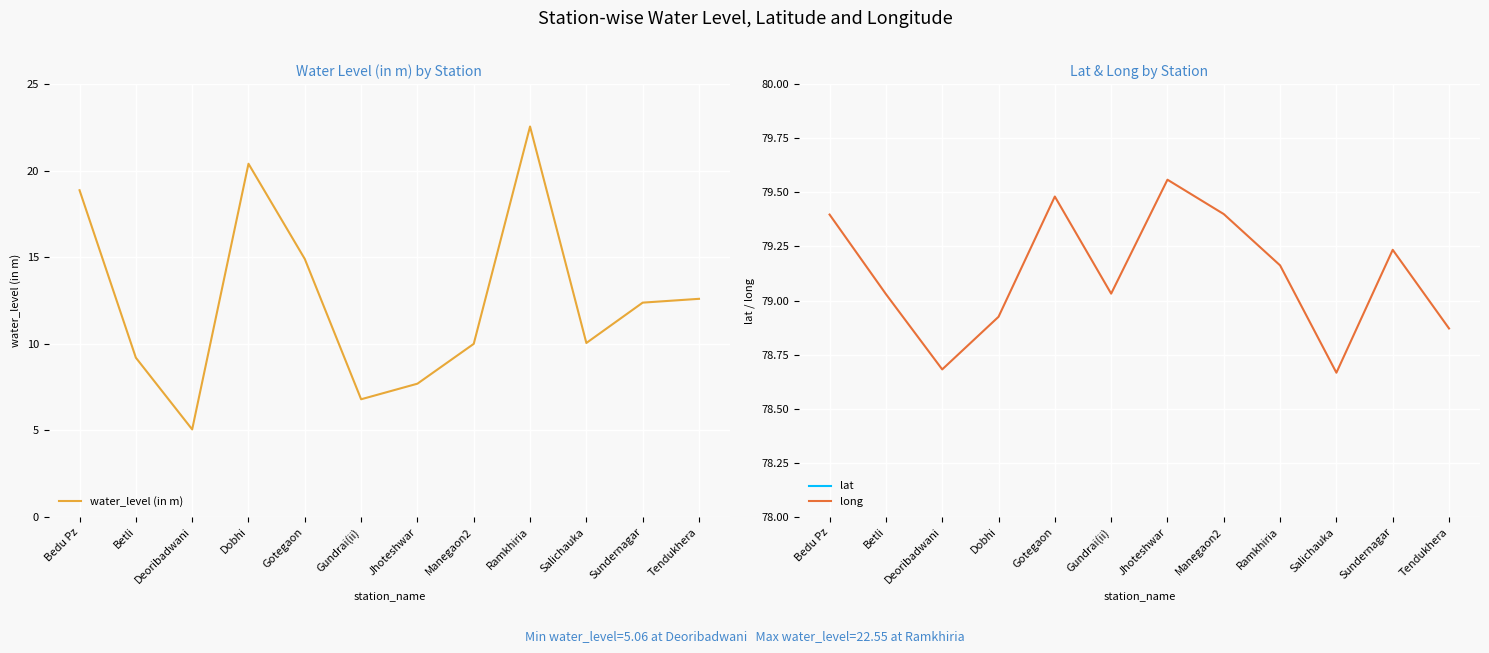

In lat, how many points are higher than both neighbors (excluding endpoints)?

4